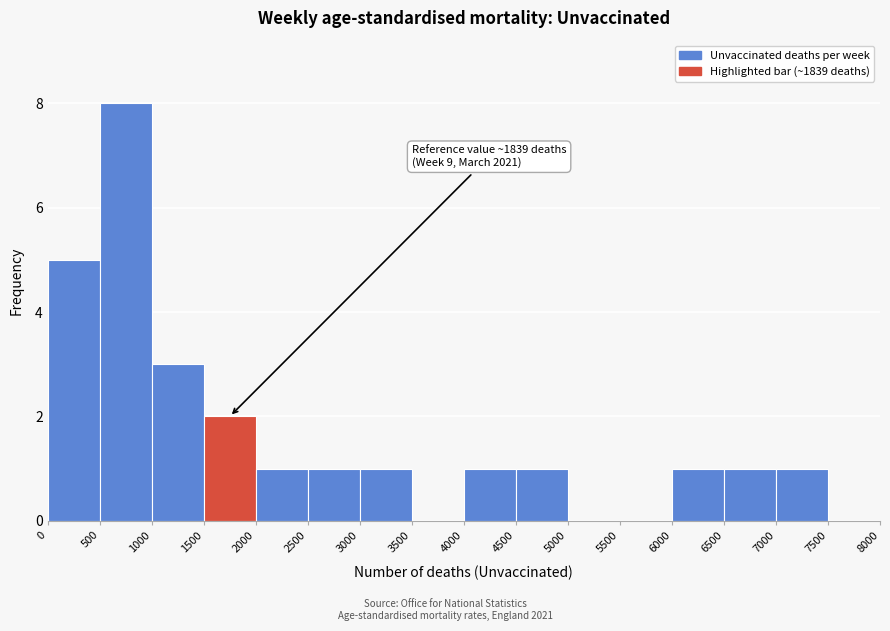

Which range on the x-axis has the tallest bar?

500 to 1000